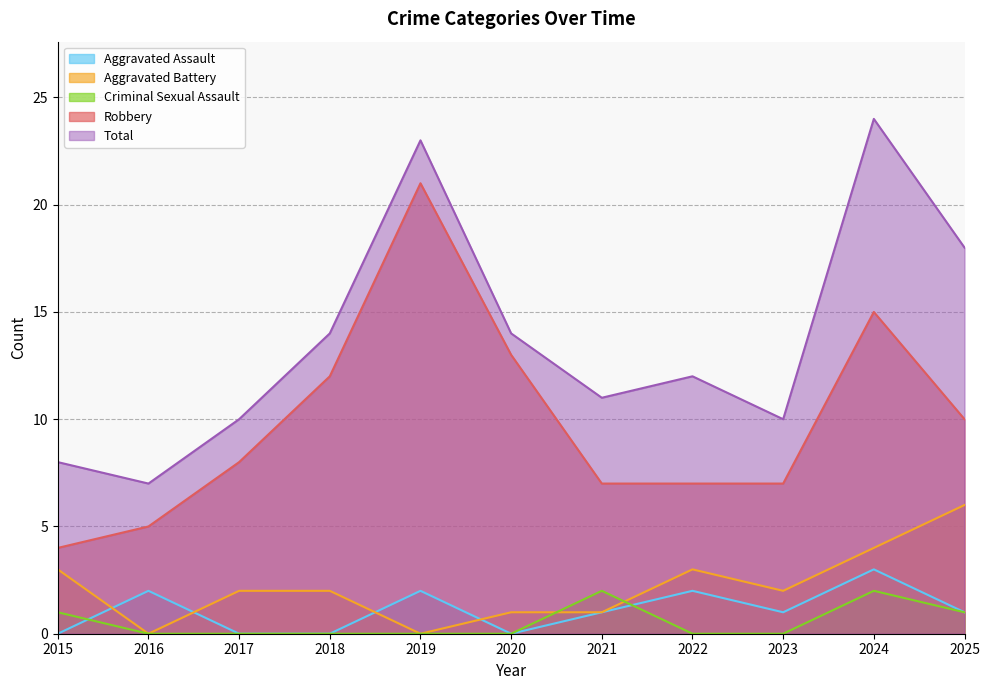

The Aggravated Battery series shows 3 at 2017. True or false?

False